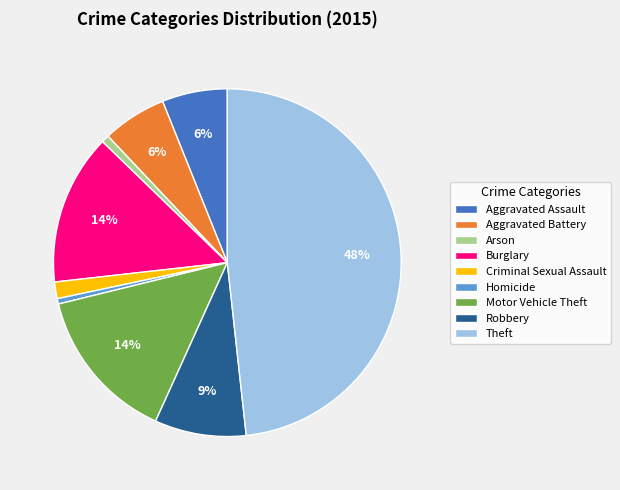

Which has a higher value, Arson or Burglary?

Burglary